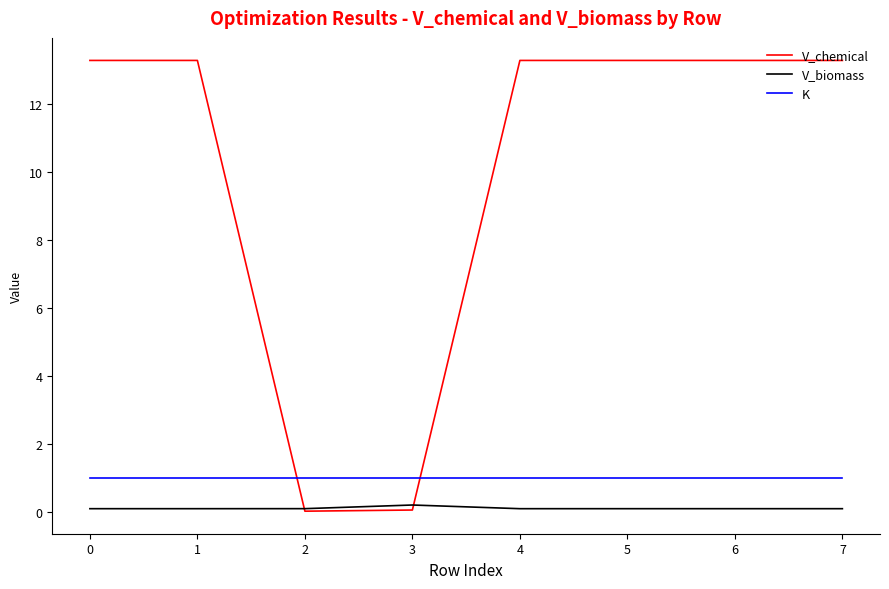

Which series changed the most between 3 and 5?

V_chemical